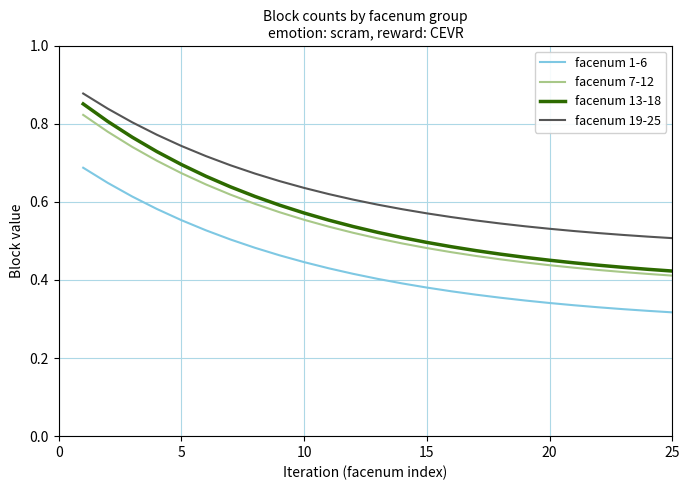

At how many categories does at least one series exceed 0?

25